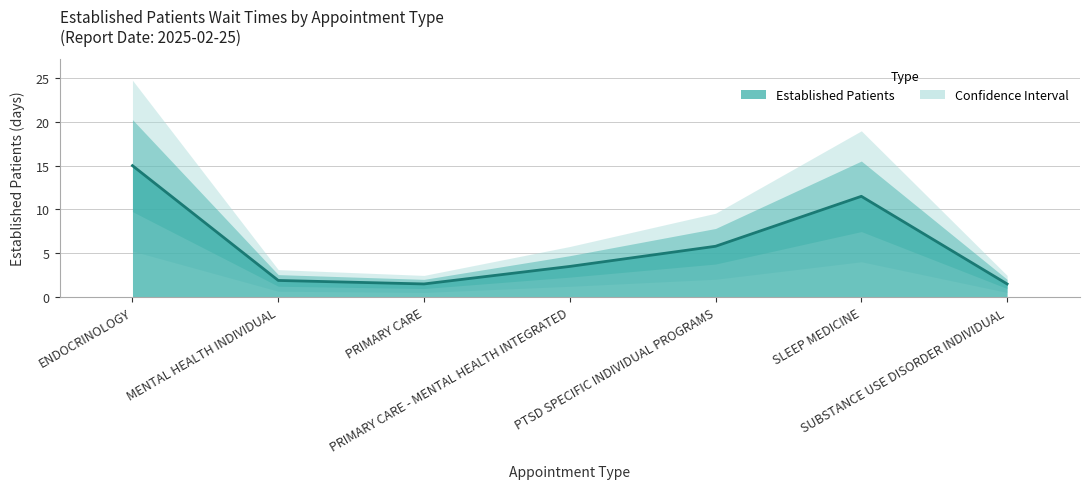

What is the value of the 5th point from the left?

5.8